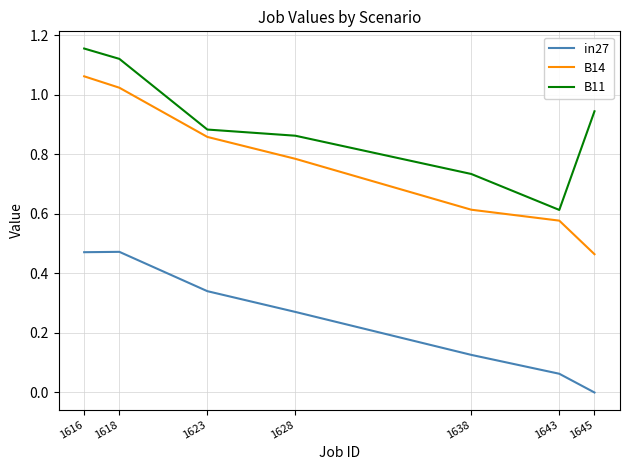

Which series has the widest spread of values?

B14